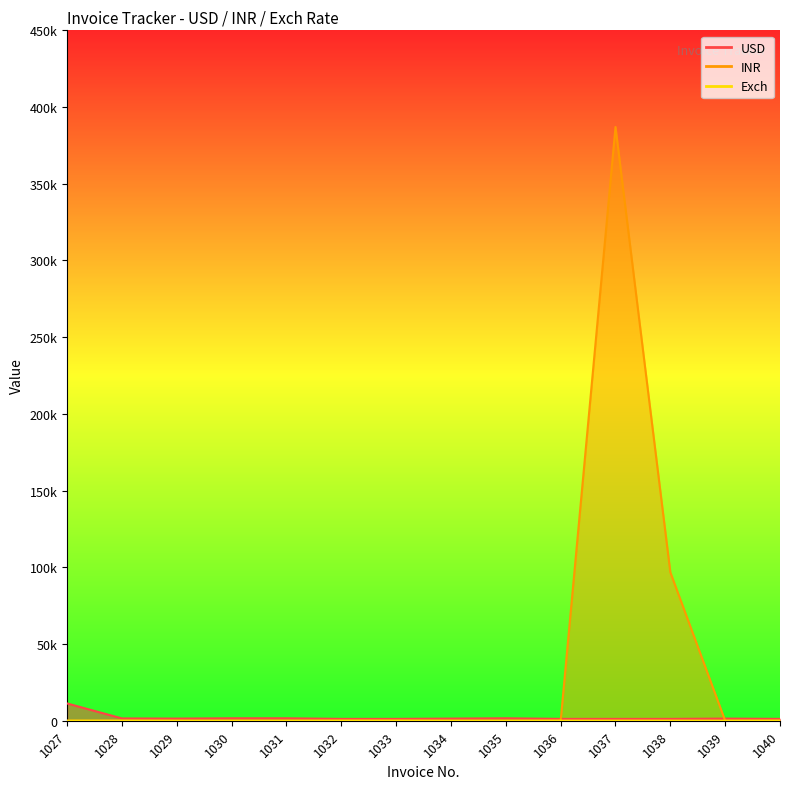

True or false: INR has a value of 160887.4 at 1028.

False